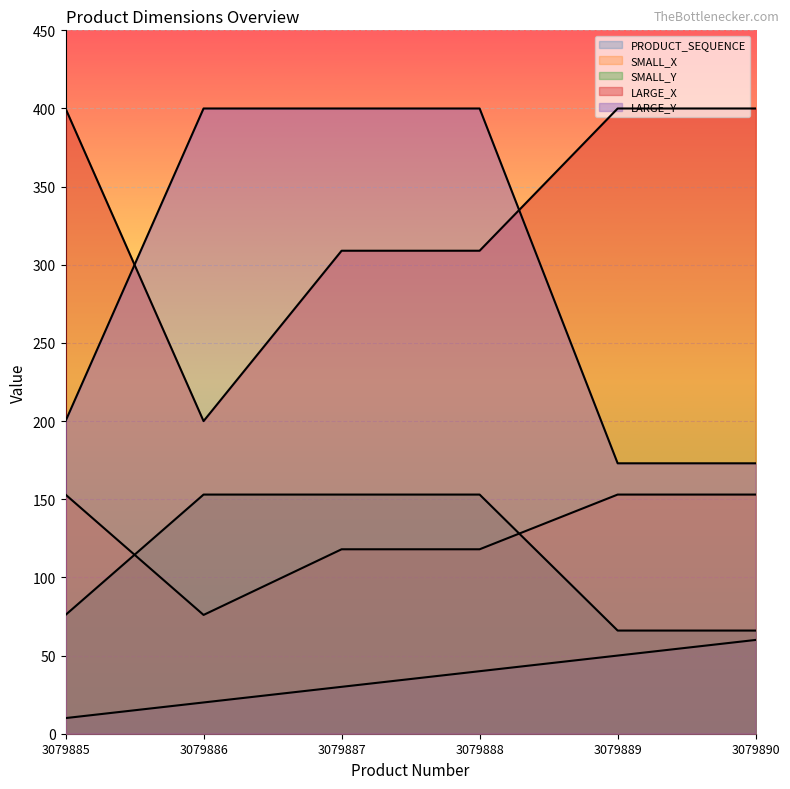

At how many categories does at least one series exceed 250?

6